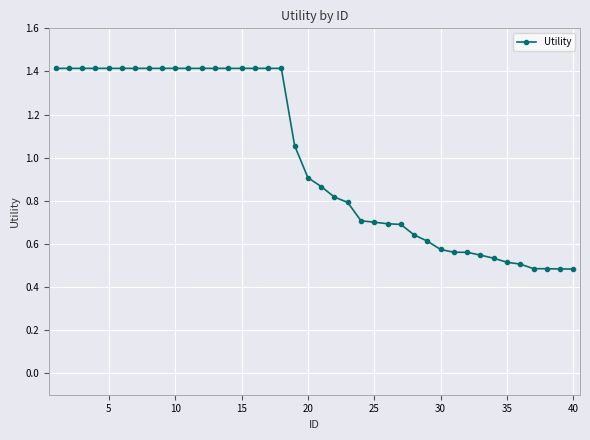

What is the greatest value displayed?

1.4